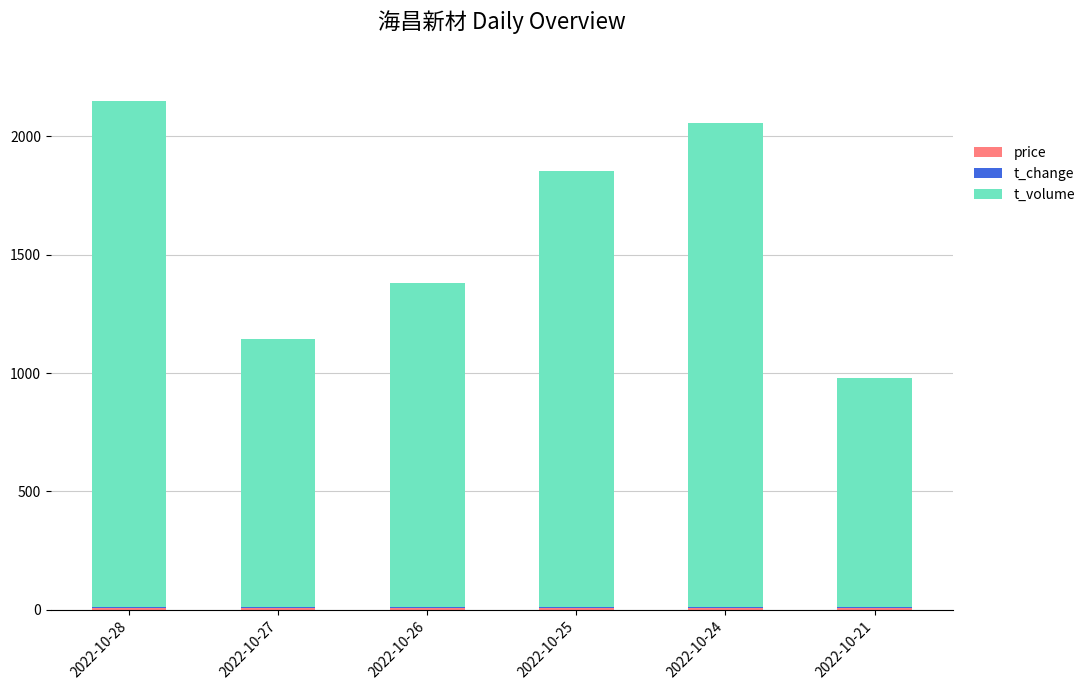

Count the number of data series in this chart.

3